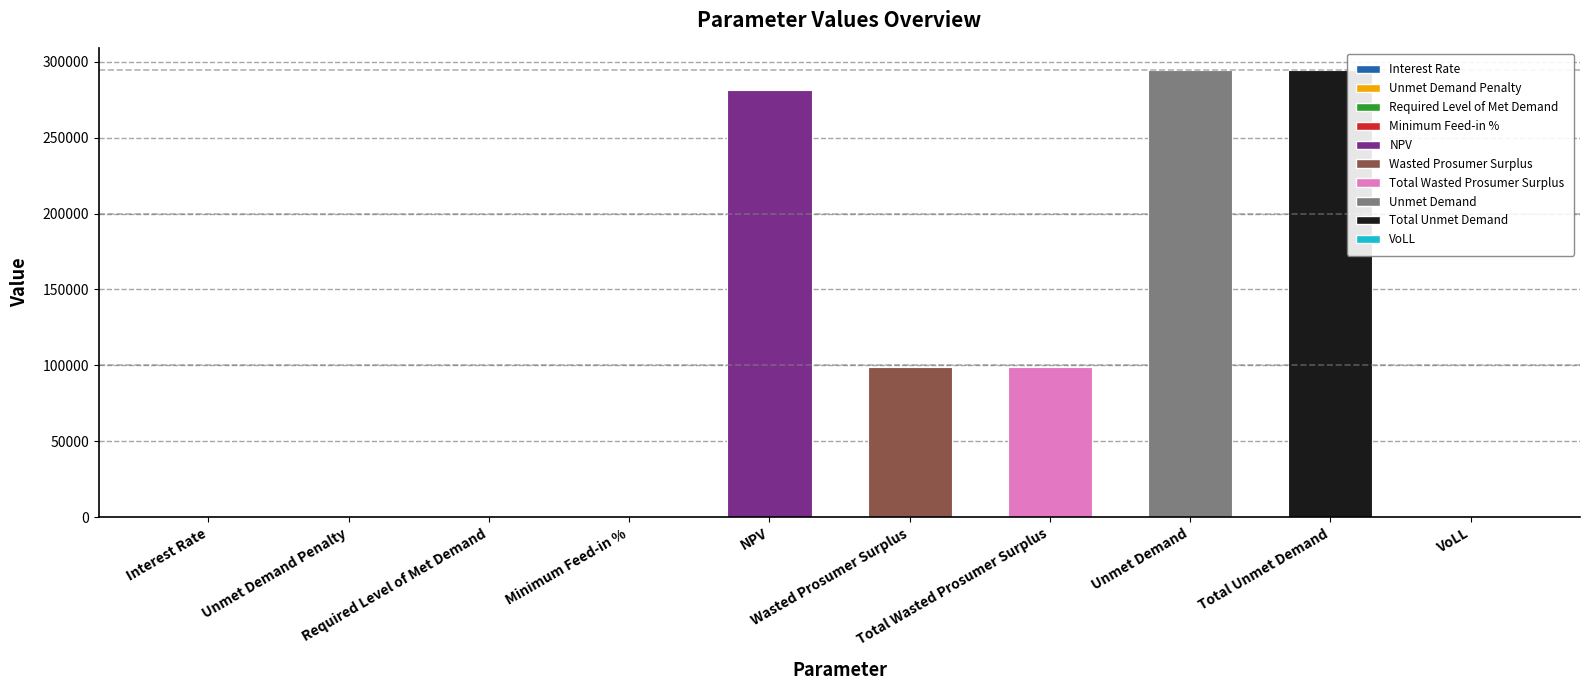

What is the greatest value displayed?

294544.2